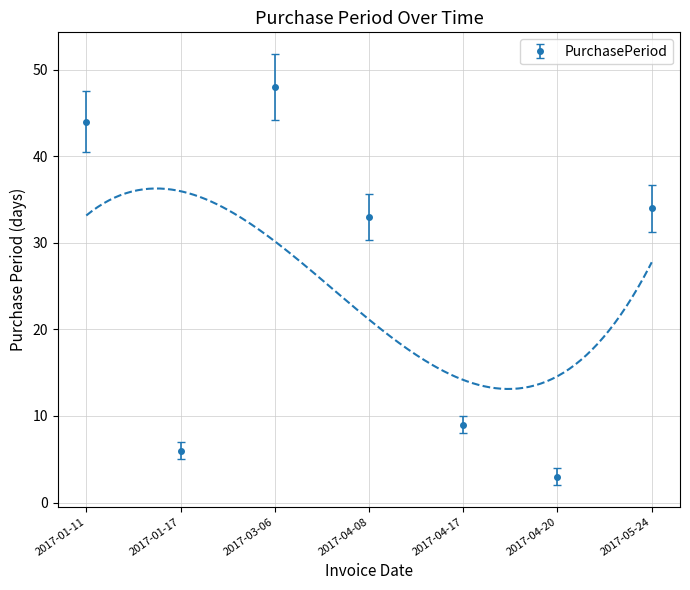

What is the sum of all values?

177